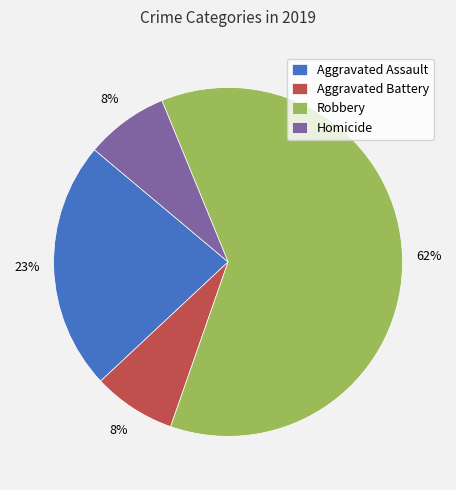

The Homicide slice represents 1% of the pie. True or false?

False